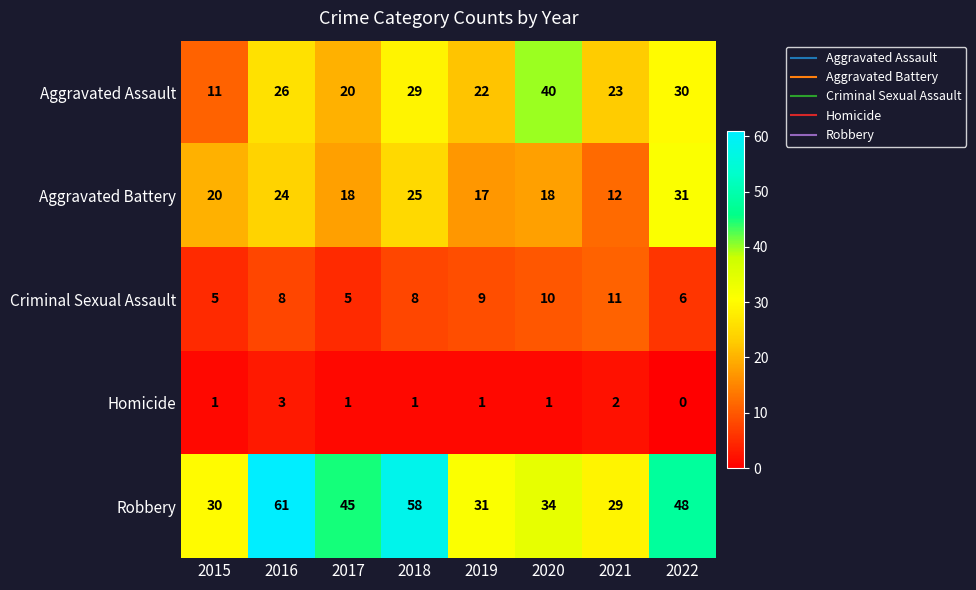

Which series changed the most between 2015 and 2016?

Robbery